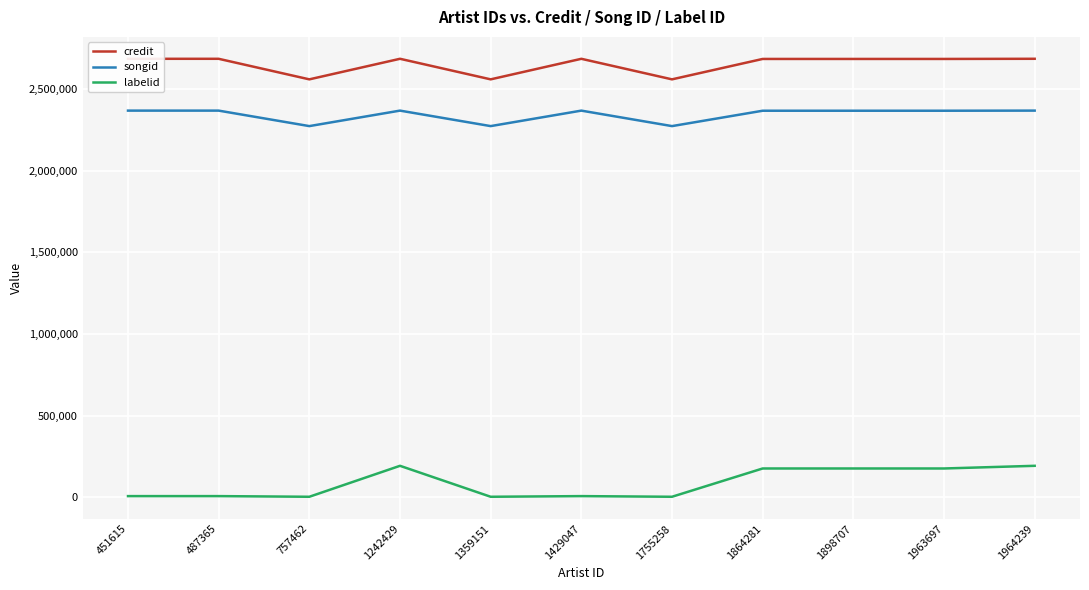

Read the labelid value at 1429047.

7267